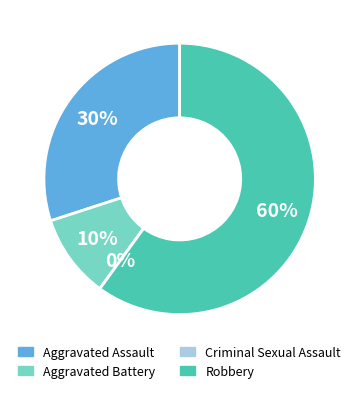

True or false: Aggravated Assault accounts for 30% of the total.

True